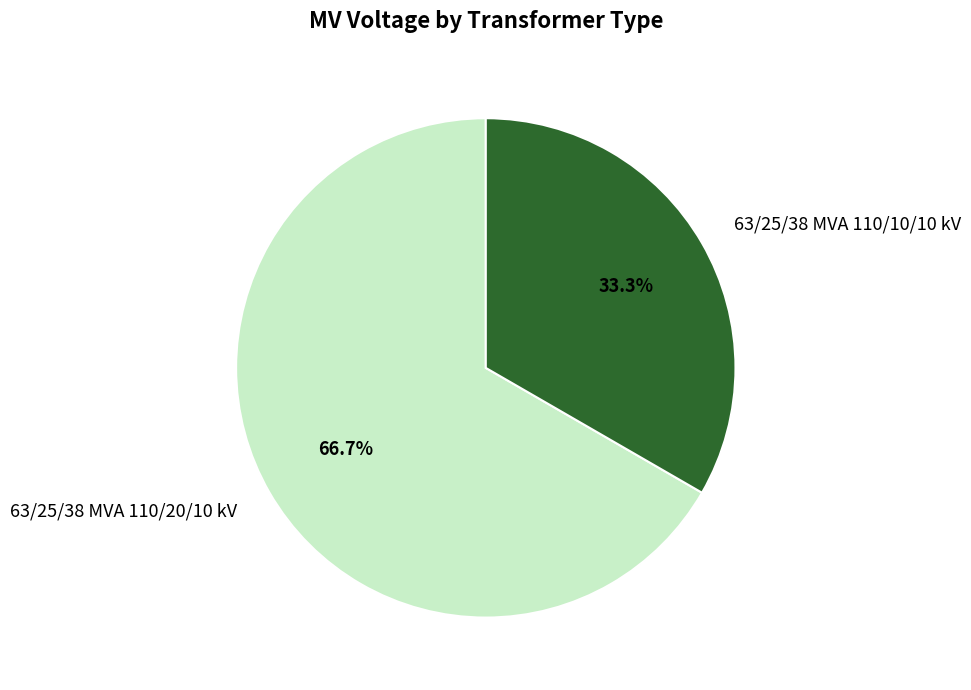

What percentage is the 63/25/38 MVA 110/20/10 kV slice, to the nearest percent?

67%